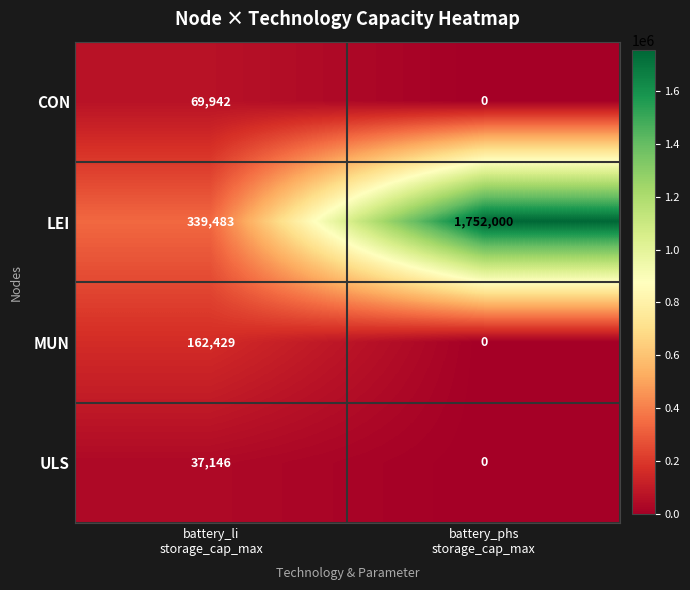

What is the difference between the maximum and minimum values in the CON series?

69942